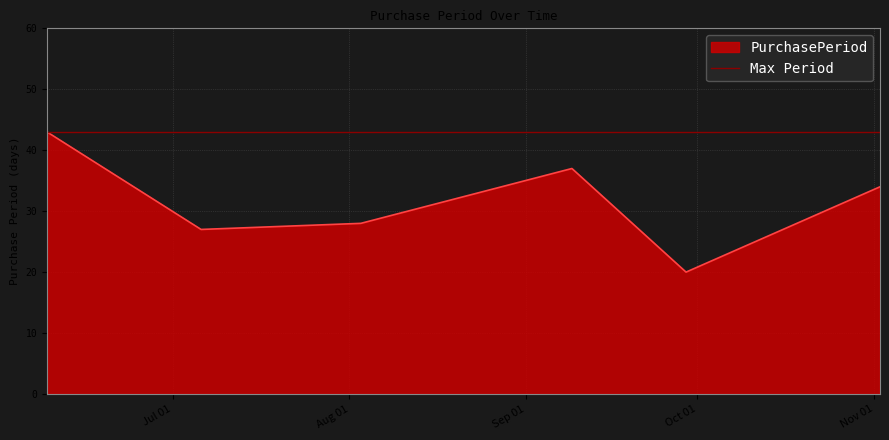

At which label is the value closest to 31?

2016-08-03